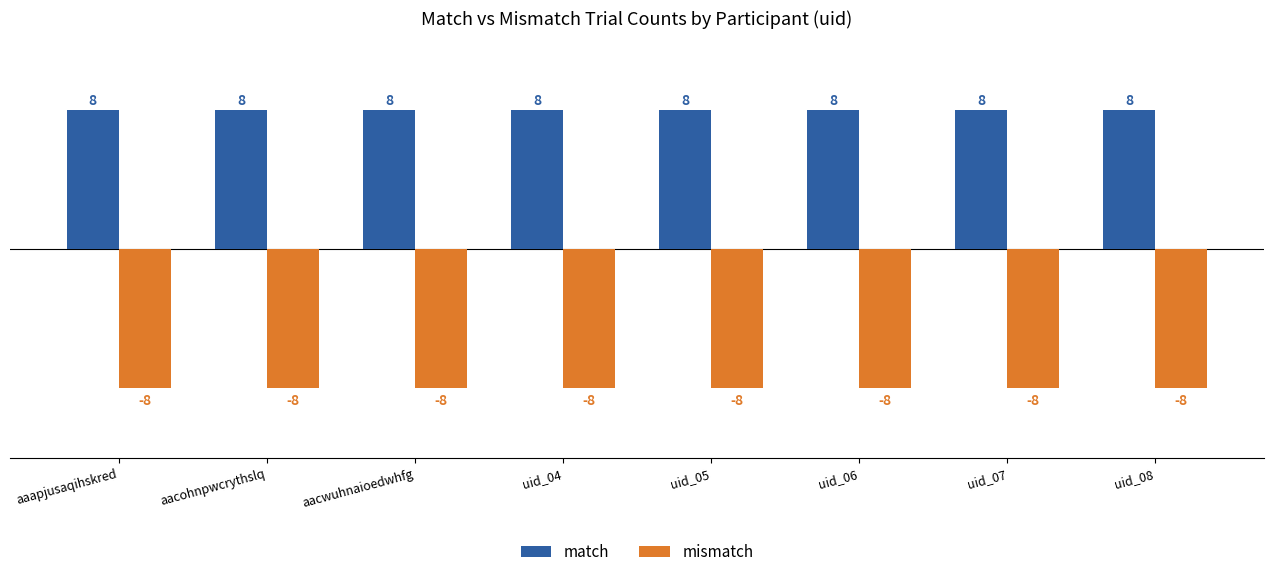

The value of mismatch at aacwuhnaioedwhfg is -8. True or false?

True